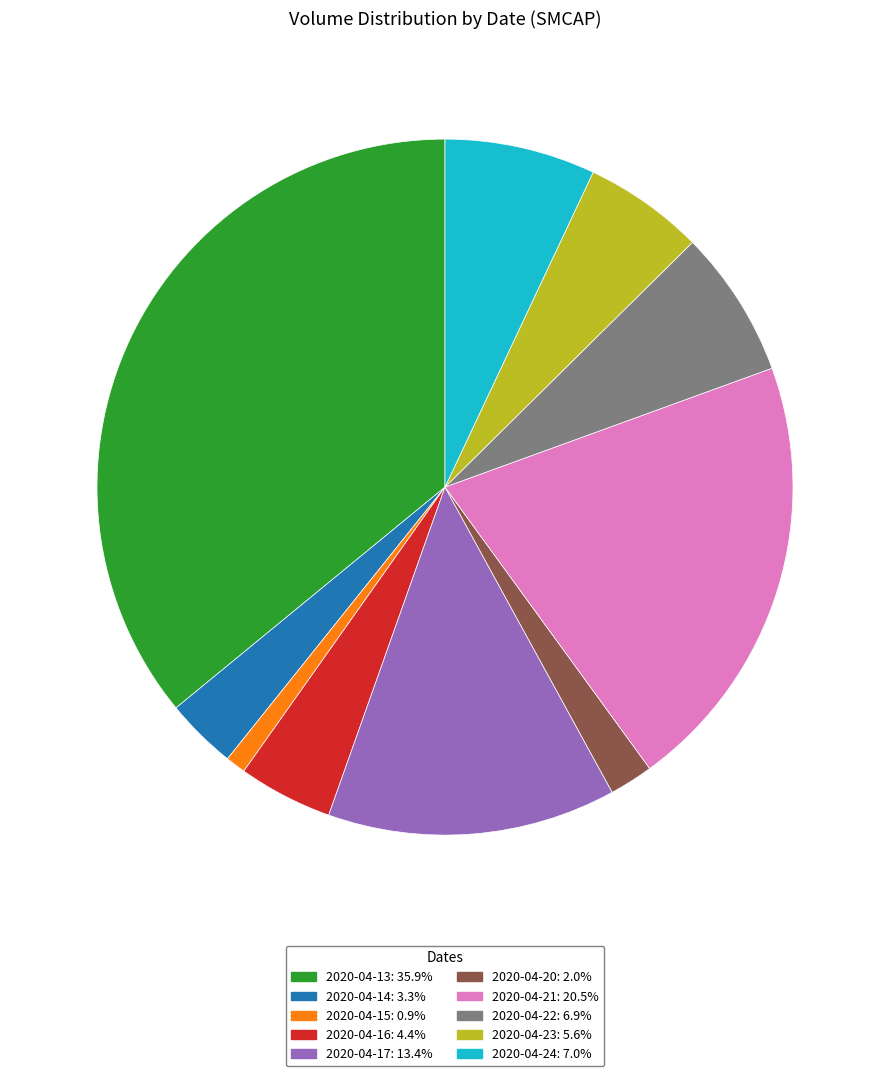

What is the largest slice in the pie chart?

2020-04-13